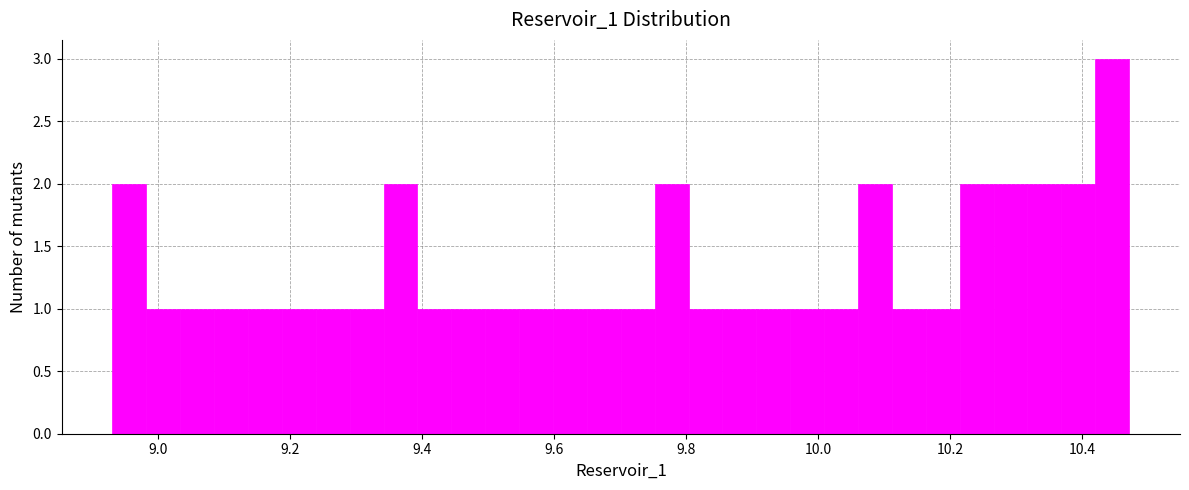

Around what value on the x-axis is the tallest bar? Give the approximate position of its centre, as read against the axis.

10.44